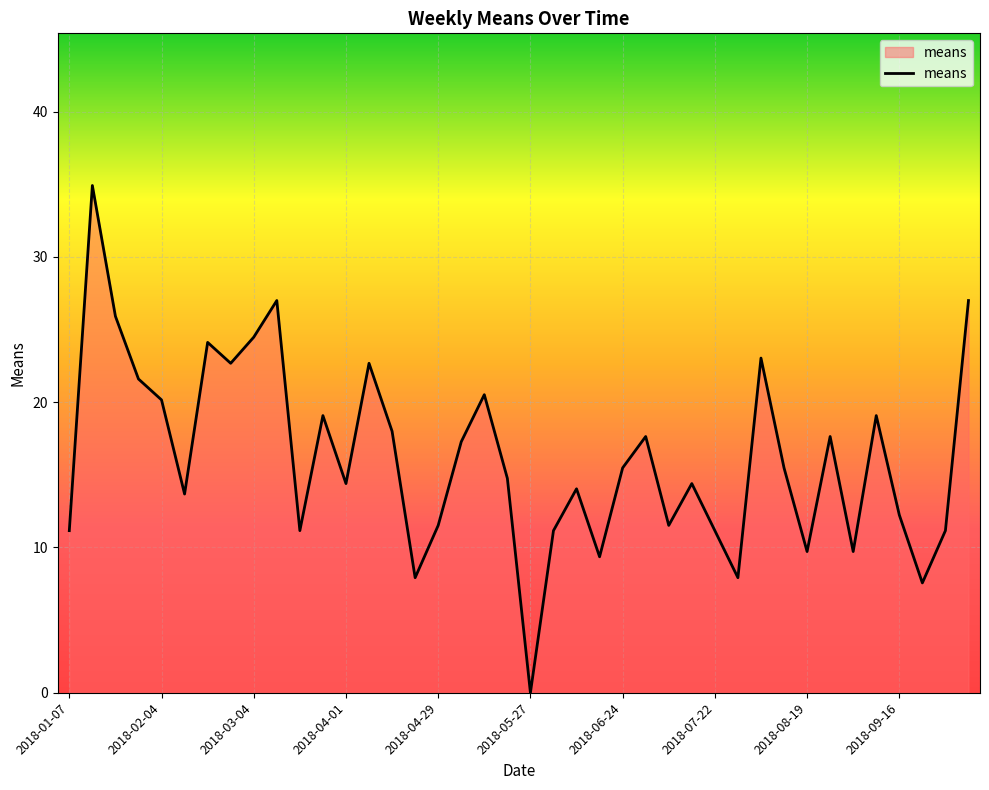

What is the sum of all values?

648.4